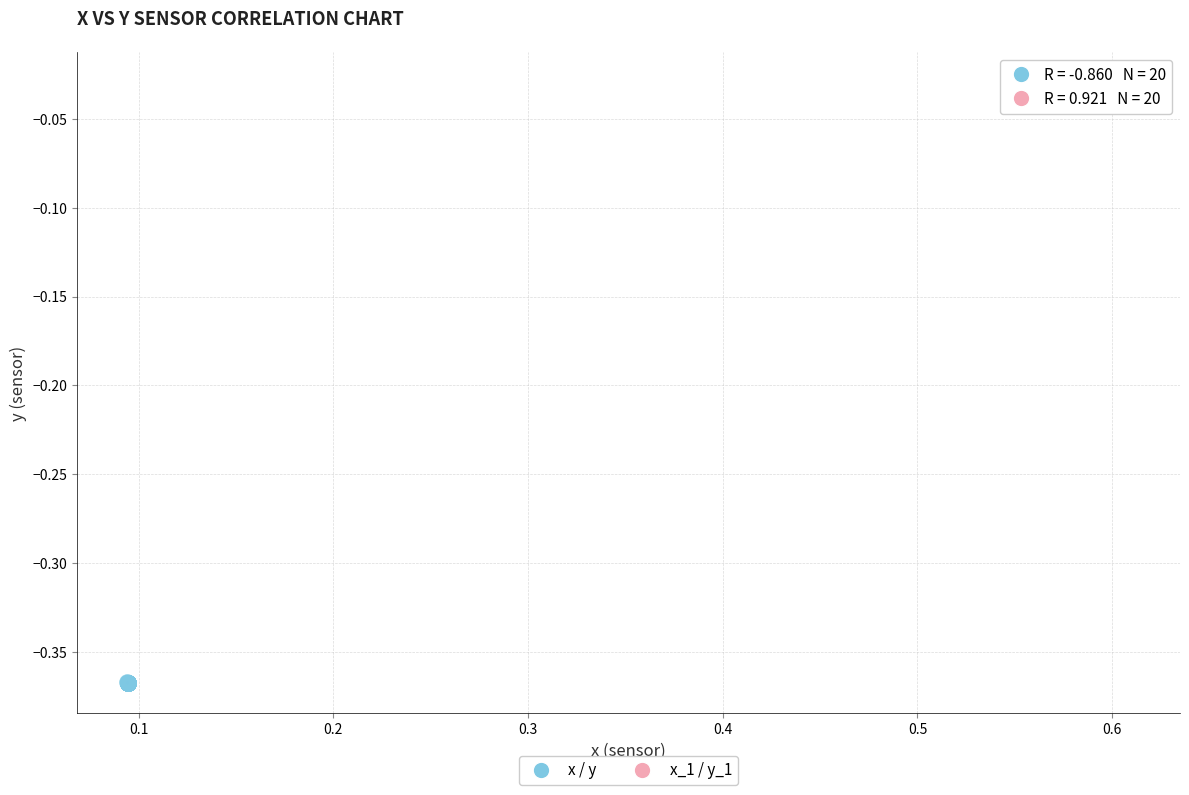

What are all the series names shown in the legend?

x / y, x_1 / y_1